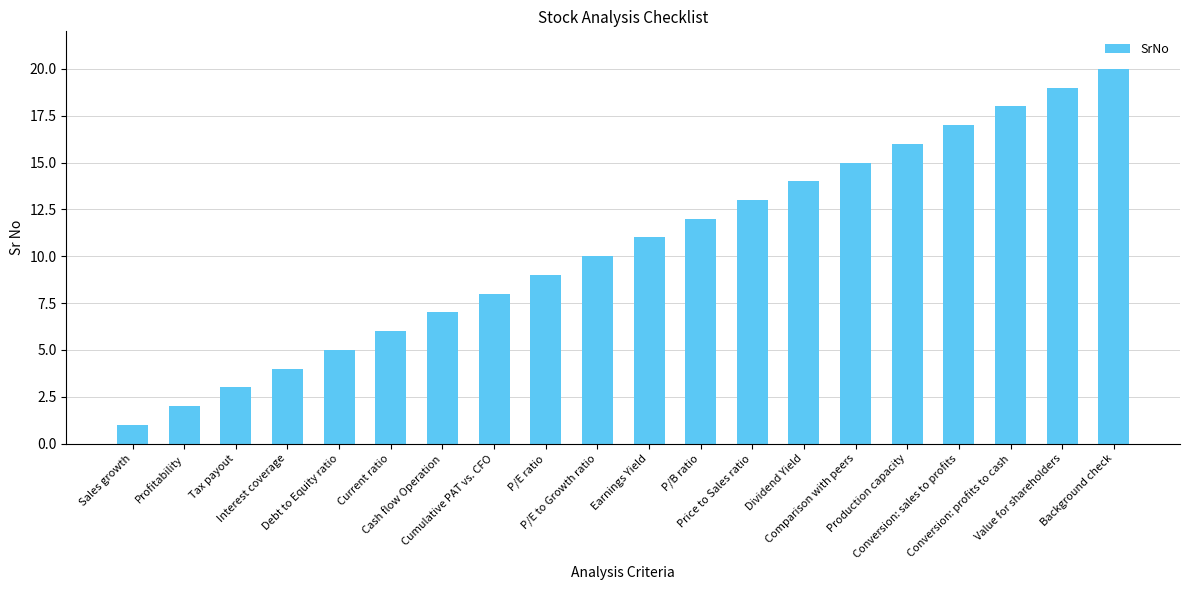

The chart shows a value of 19 at Value for shareholders. True or false?

True